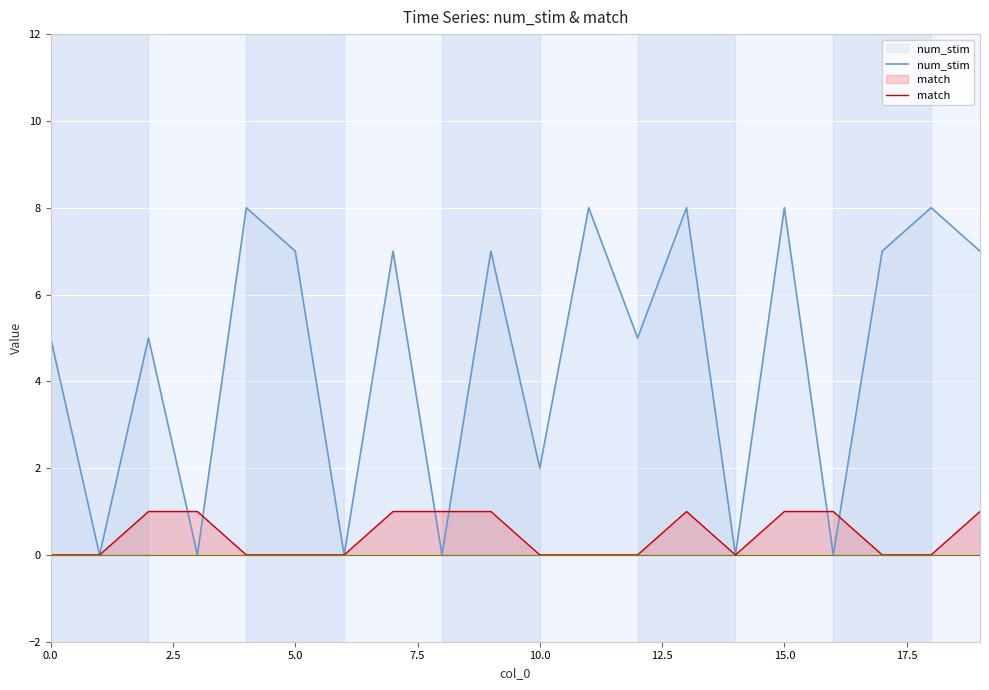

What is the difference between the highest and lowest values at 0.0?

5